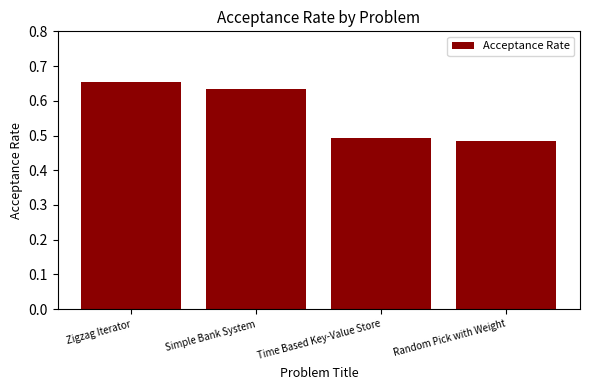

The chart shows a value of 0.2 at Simple Bank System. True or false?

False